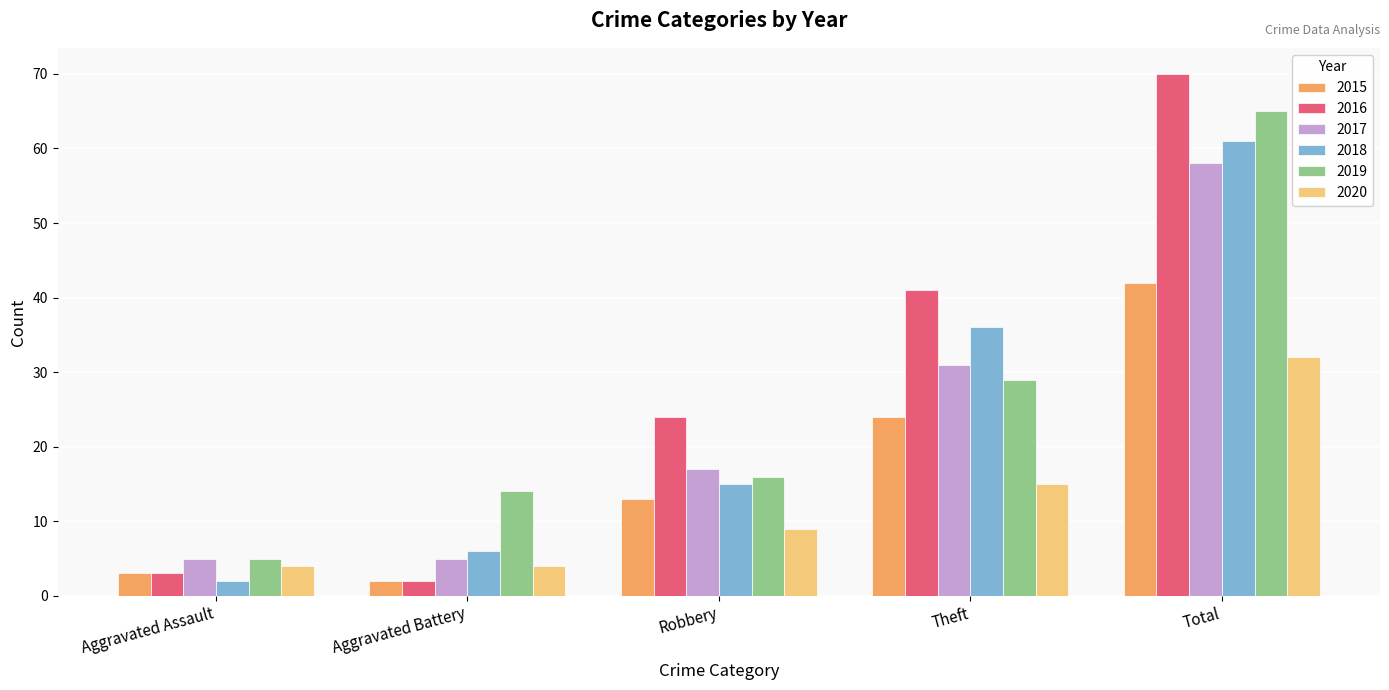

Are the bars horizontal?

No